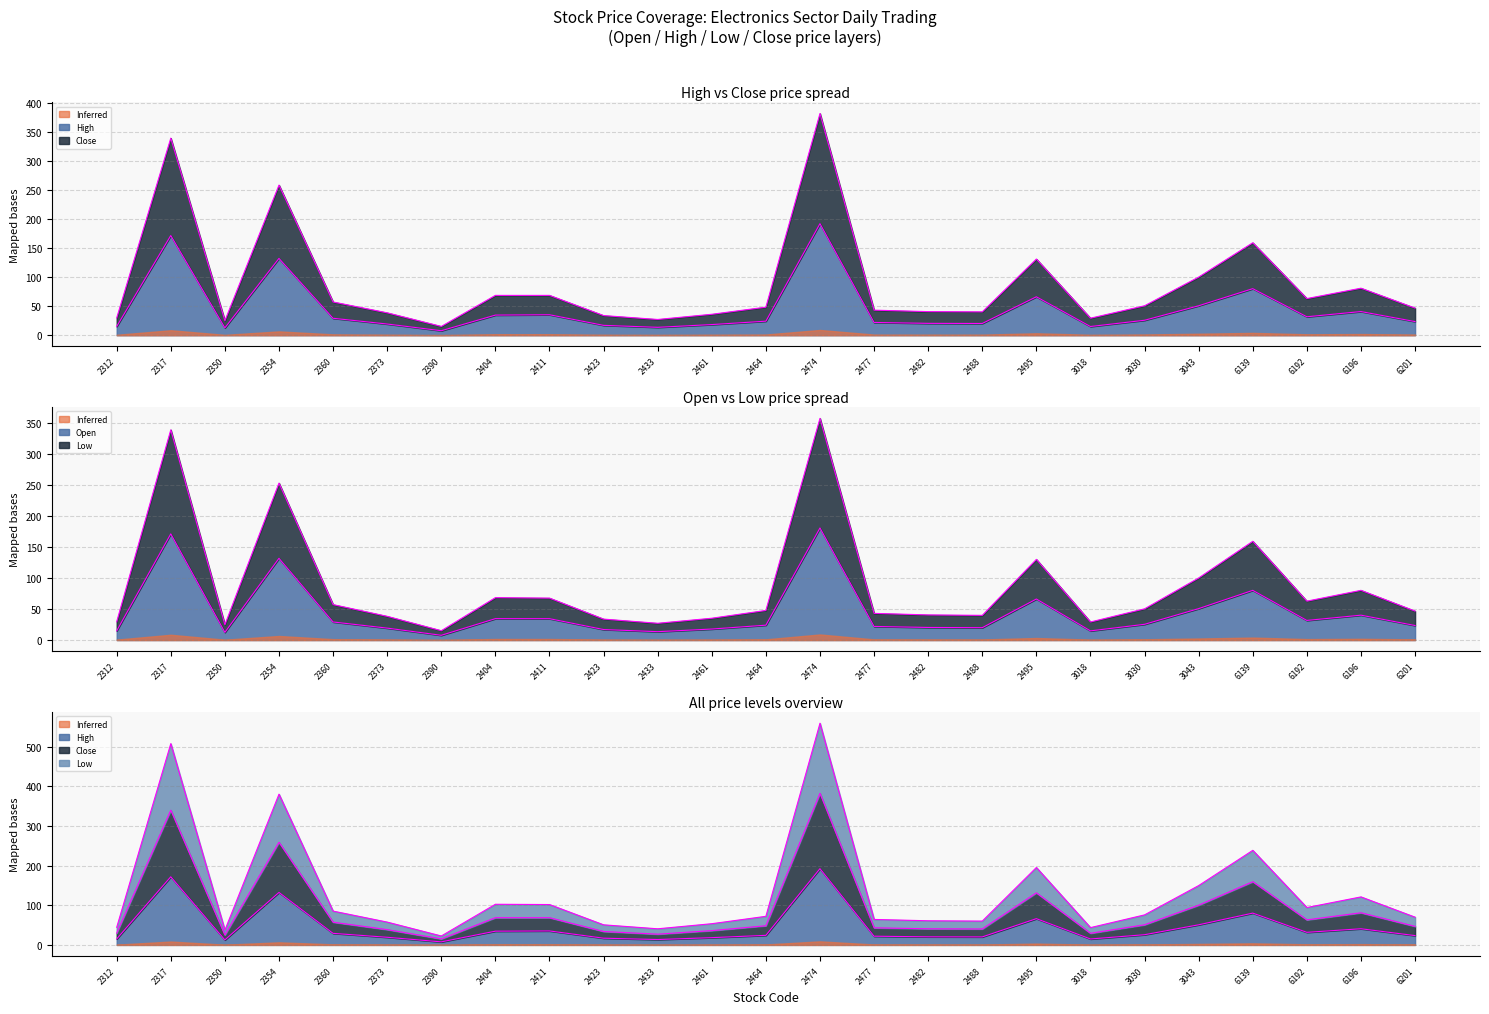

True or false: Open has a value of 171.5 at 2317.

True